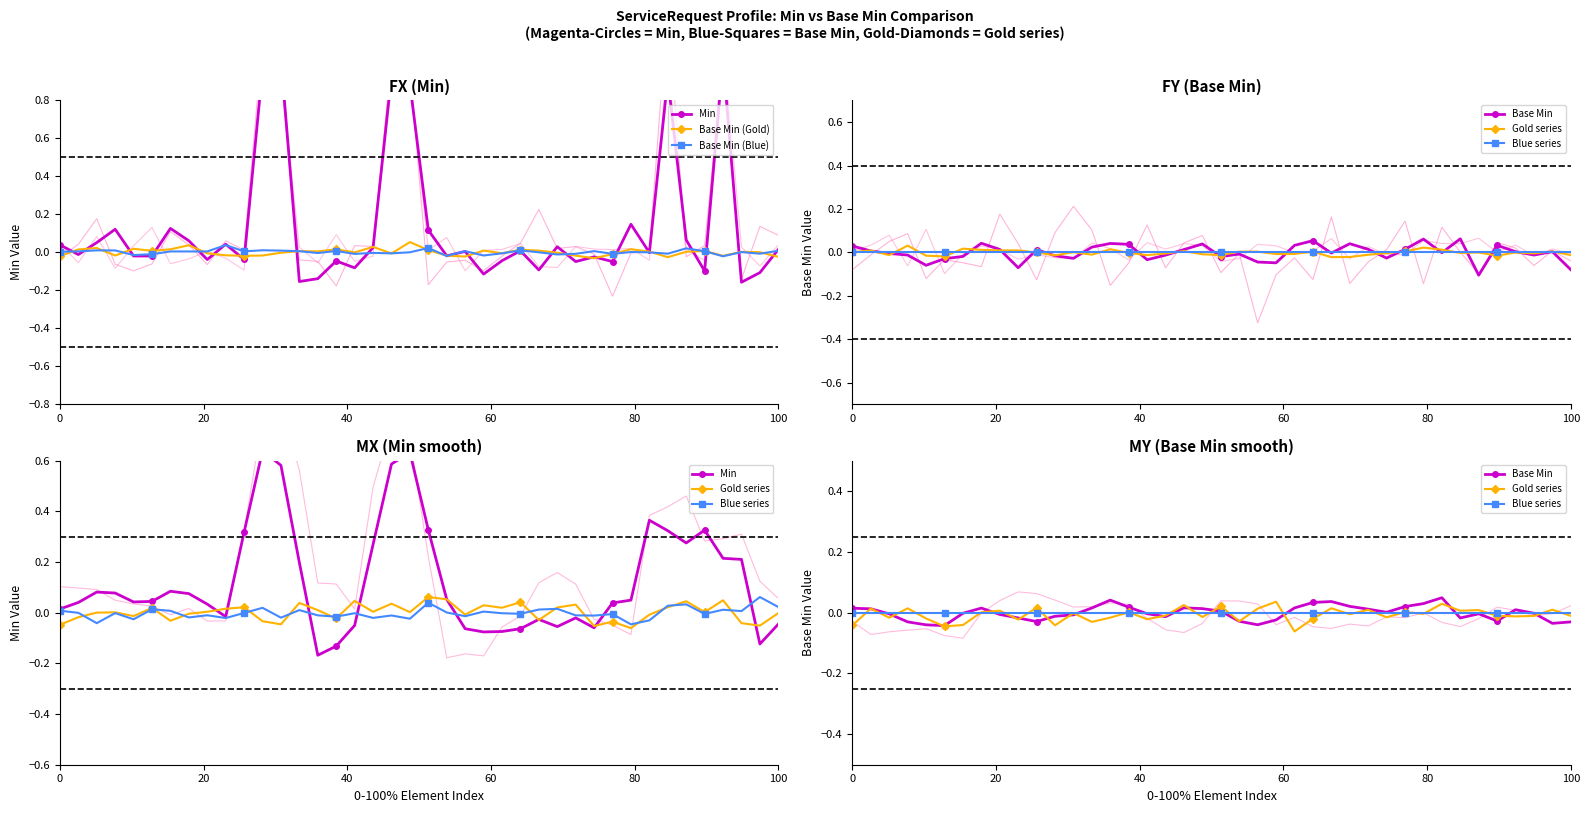

True or false: Base Min (Gold) has more than 2 points higher than both neighbors.

True